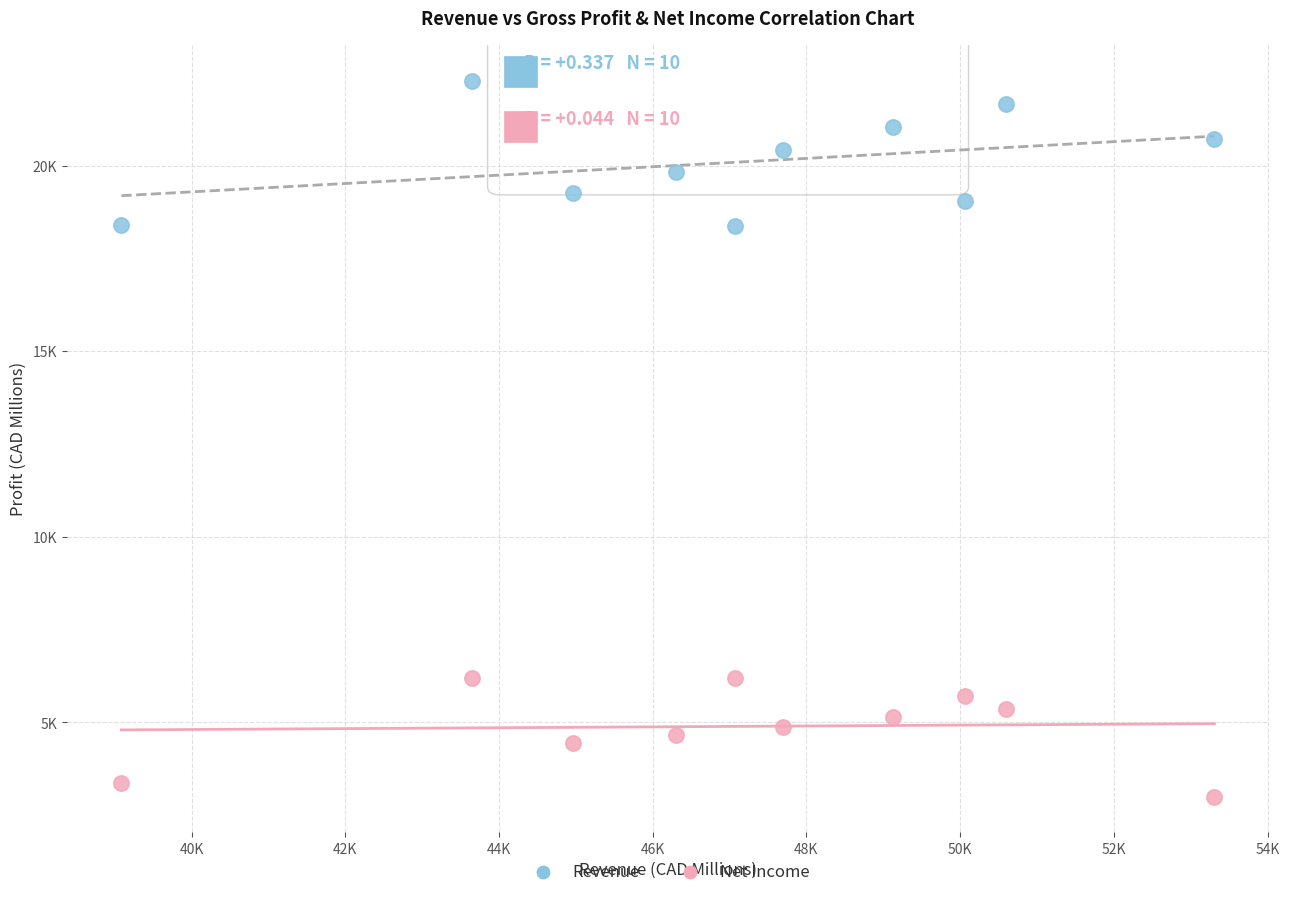

What are all the series names shown in the legend?

Revenue, Net Income